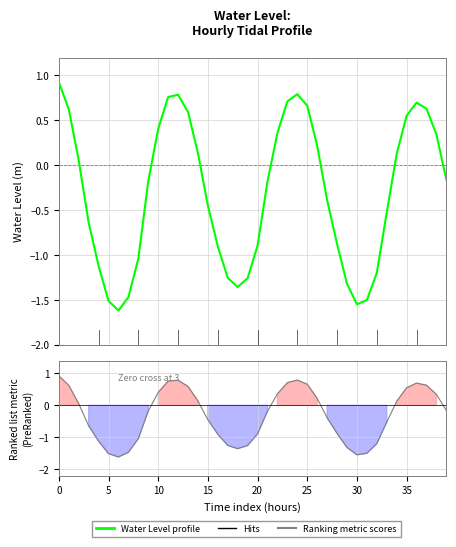

How many interior local peaks does the Water Level profile series have?

3